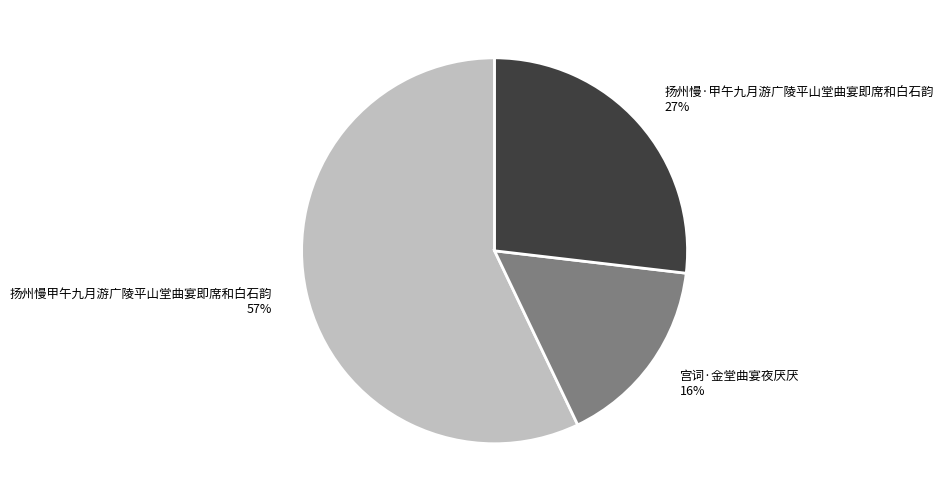

Which slice represents more than half of the pie?

扬州慢甲午九月游广陵平山堂曲宴即席和白石韵